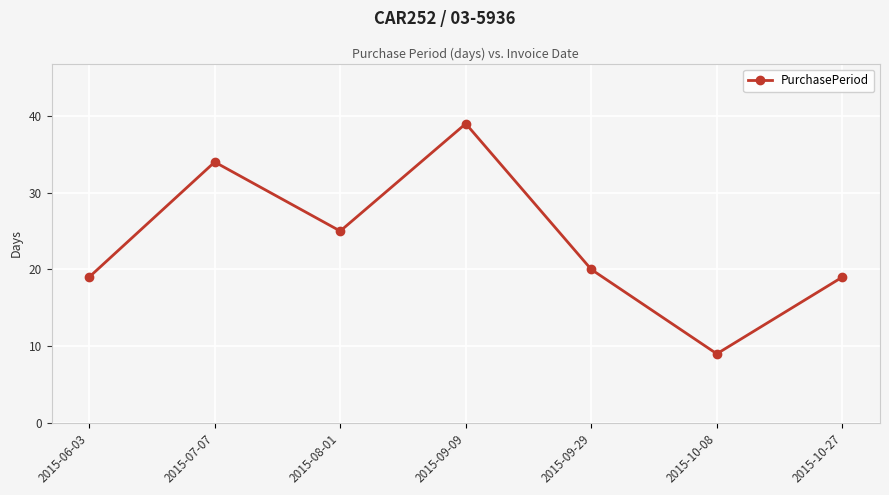

At which label does the data first exceed 20?

2015-07-07